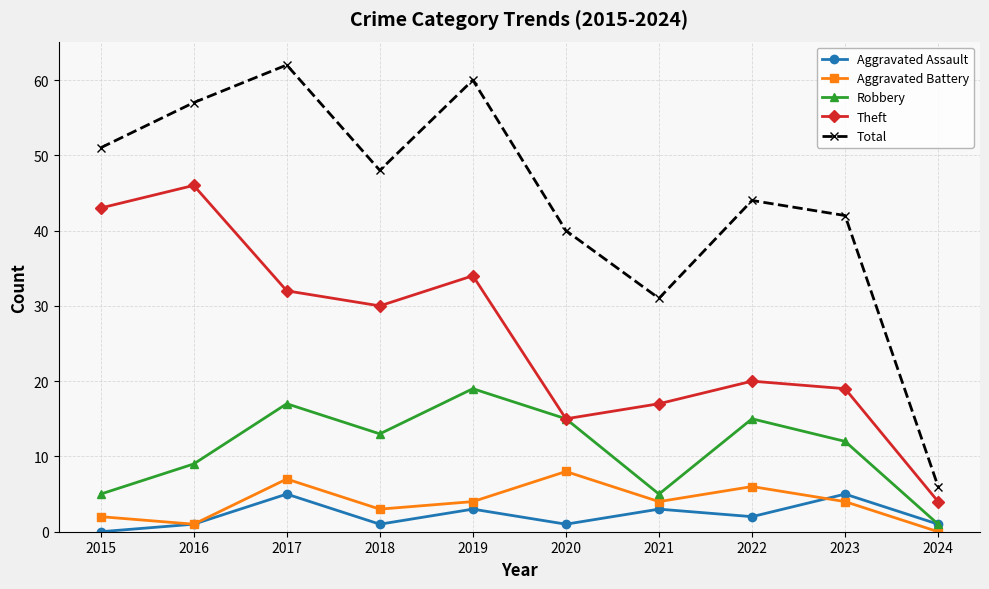

What is the value of the Total point at the 10th from the left?

6